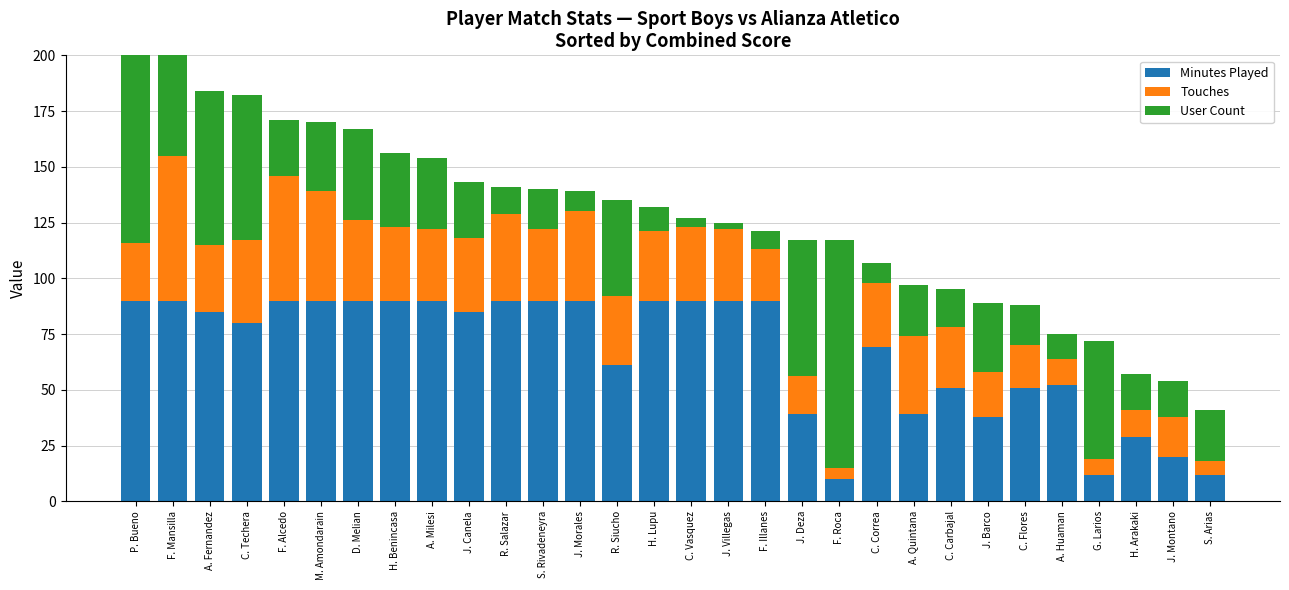

Read the User Count value at J. Montano.

16